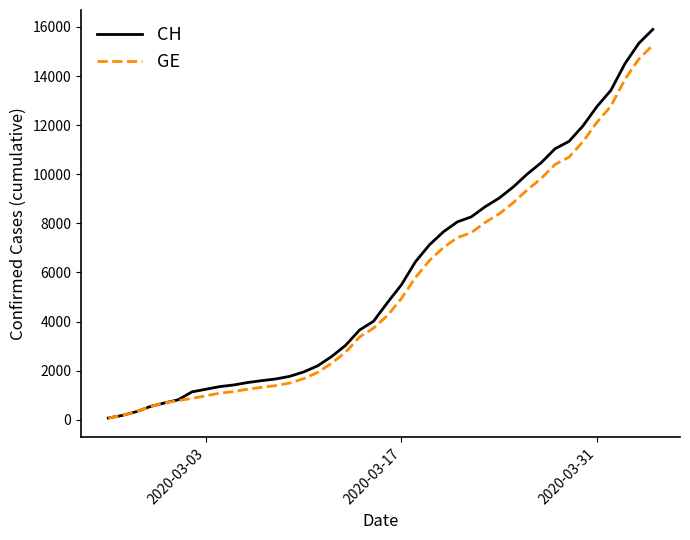

Which series has the largest range (max minus min)?

CH